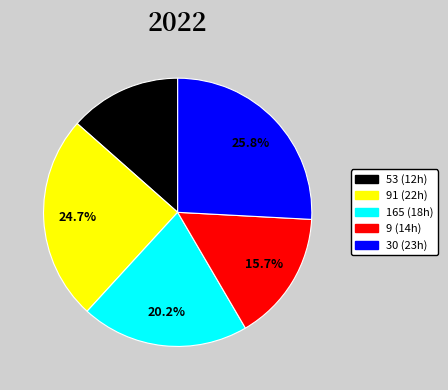

Is there any slice that represents more than half of the pie?

No